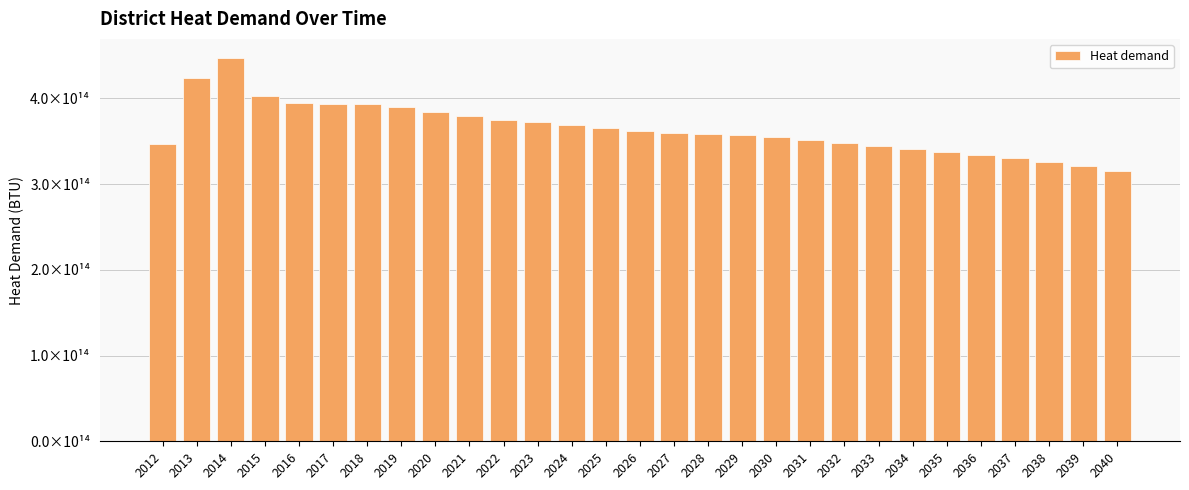

Approximately how many times larger is the value at 2018 compared to 2012?

1.1